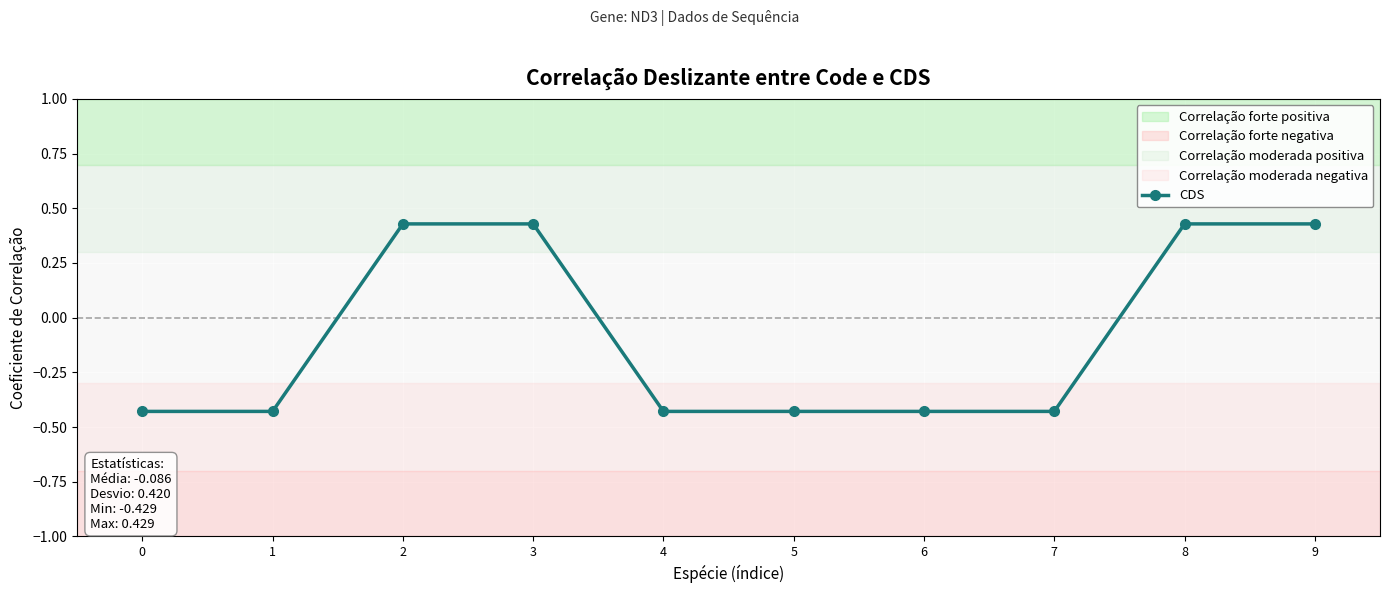

Between 5 and 2, which is larger?

2